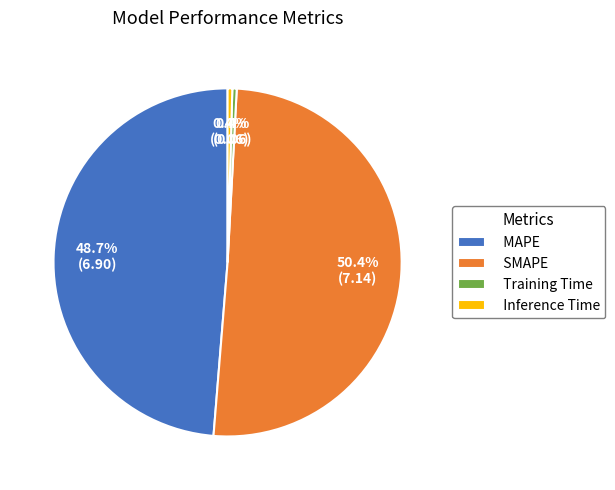

What is the largest slice in the pie chart?

SMAPE